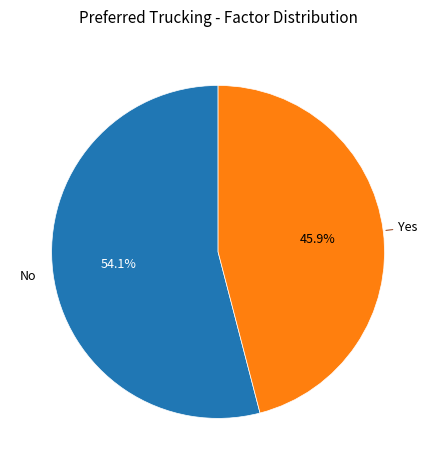

How many segments does this pie chart have?

2